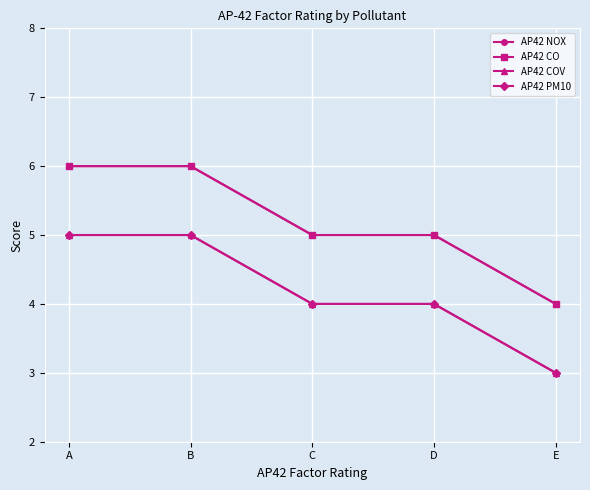

Is this an area chart (filled region under the line)?

No